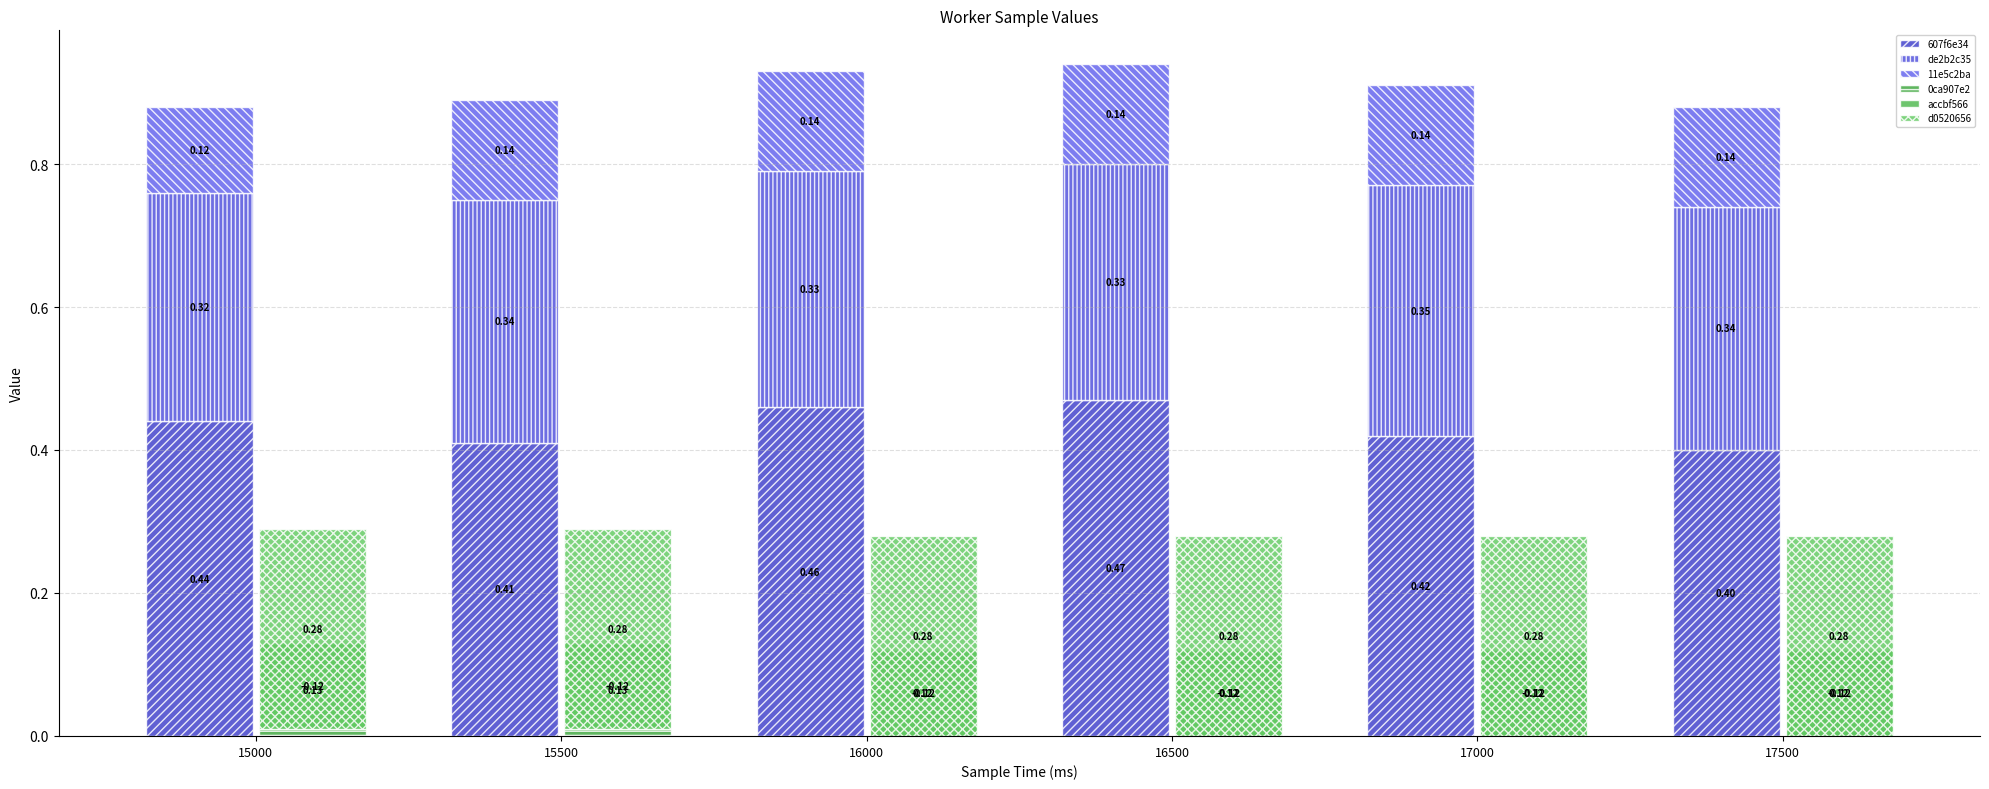

What is the value of the d0520656 bar at the 5th from the left?

0.3